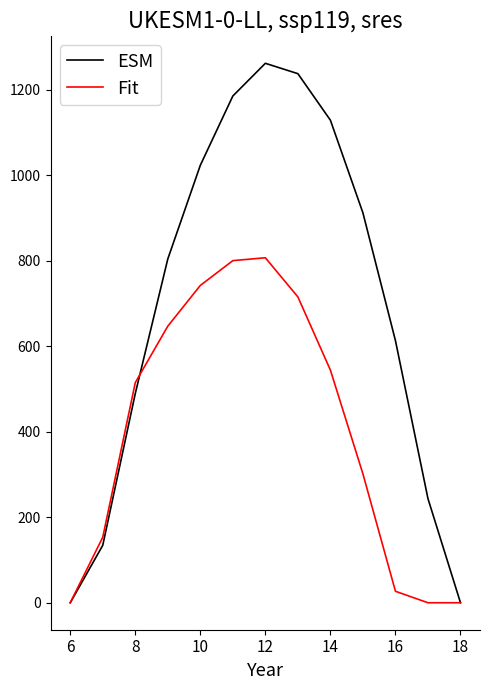

What is the difference between the maximum and second lowest values in the Fit series?

806.9